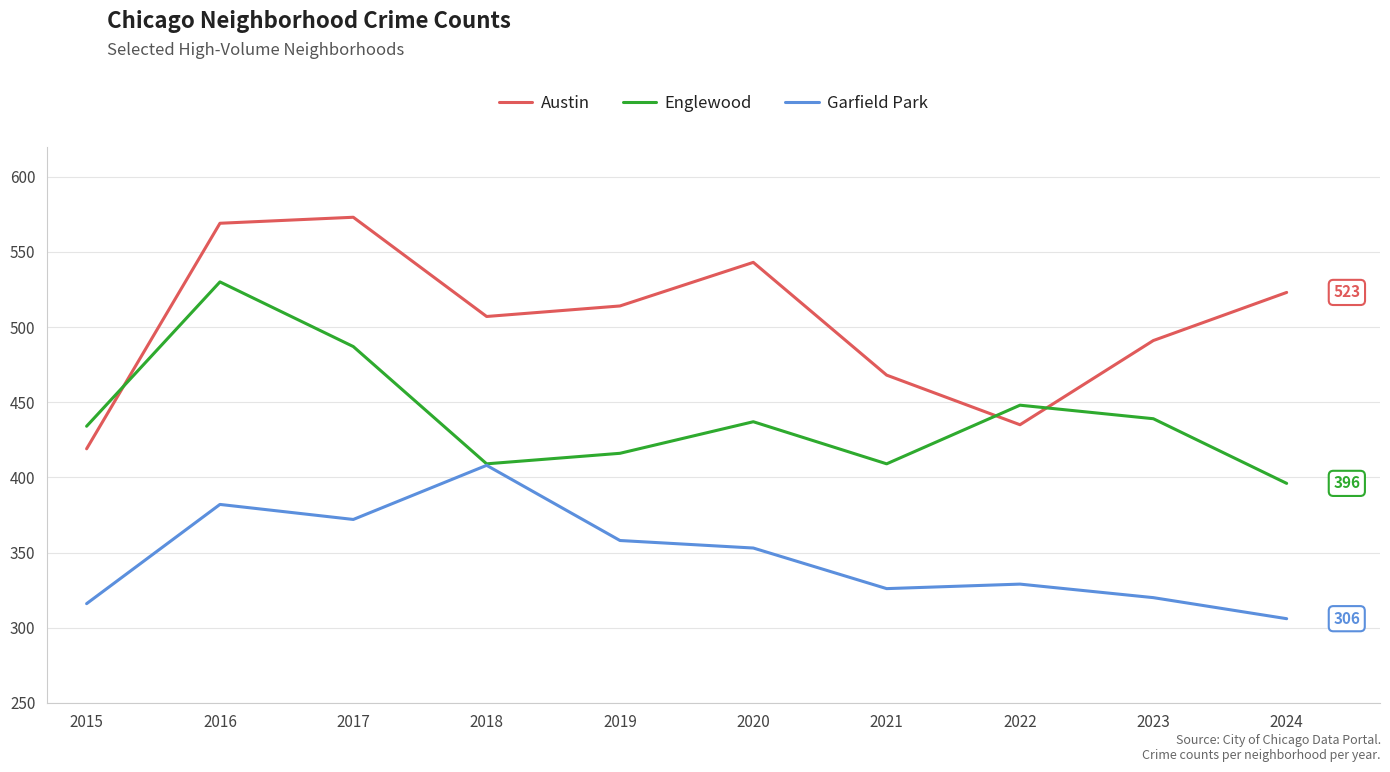

List the labels in order of Austin value, smallest first.

2015, 2022, 2021, 2023, 2018, 2019, 2024, 2020, 2016, 2017